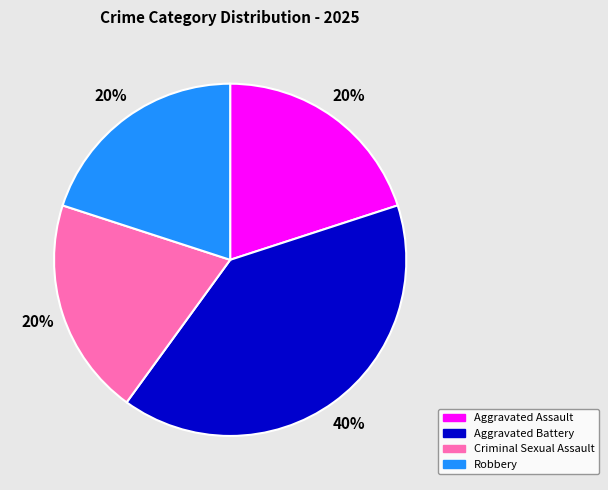

To the nearest percent, what is the average slice percentage?

25%